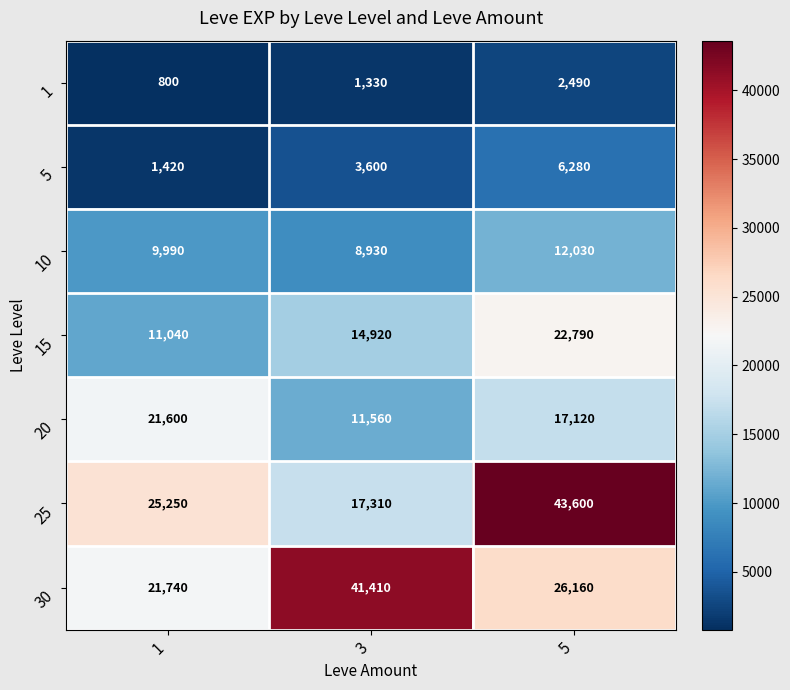

How many categories are shown in the chart?

3